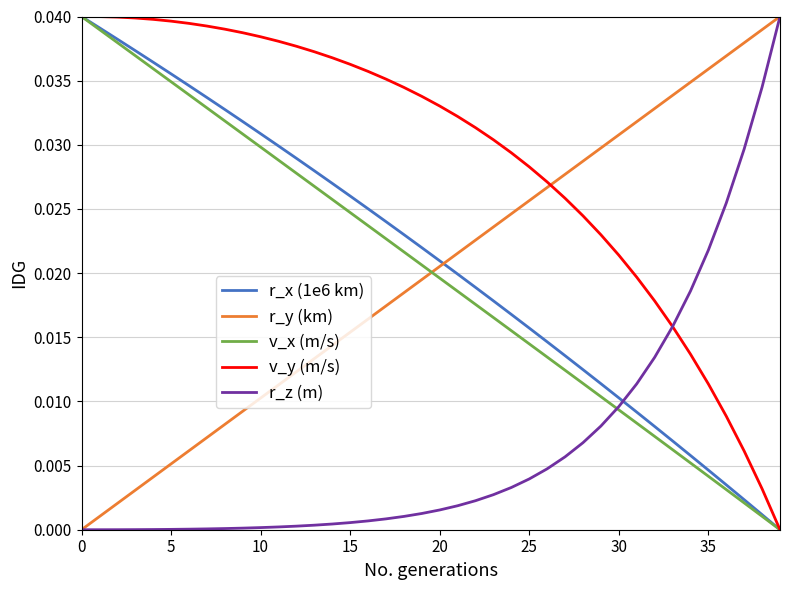

At how many categories does at least one series exceed 0?

40